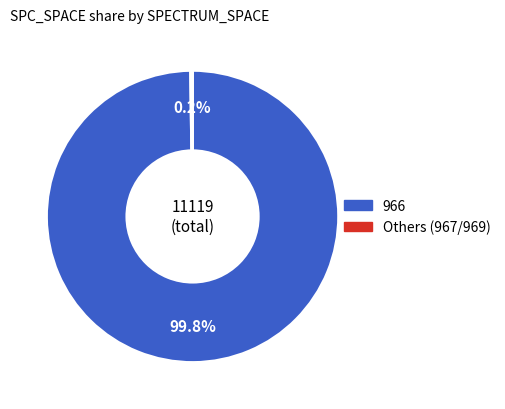

Is there a majority slice in this chart?

Yes